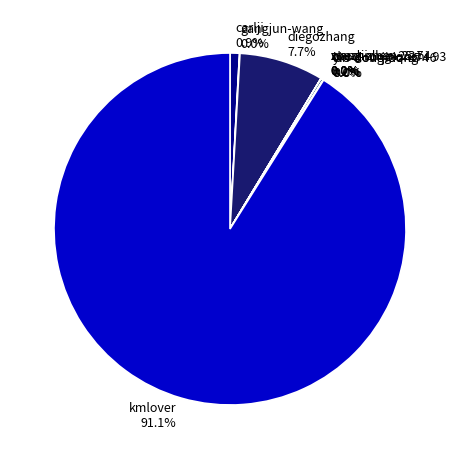

Which category has the biggest portion of the pie?

kmlover